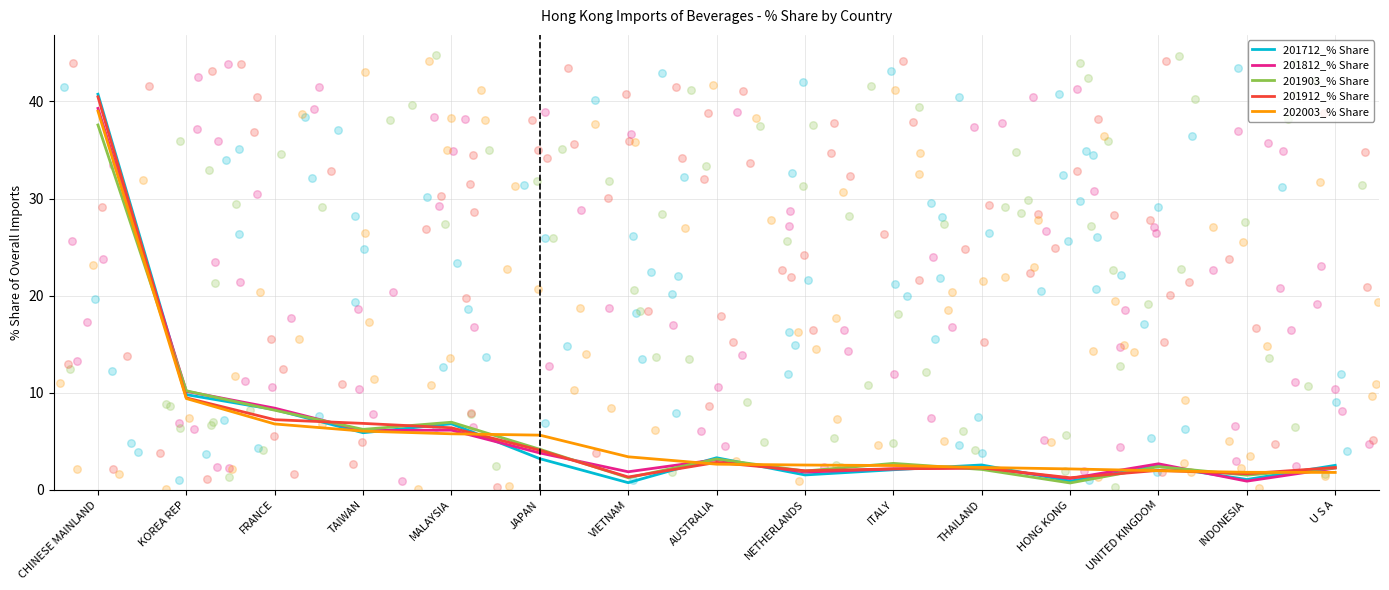

At which category is the sum across all series the highest?

CHINESE MAINLAND